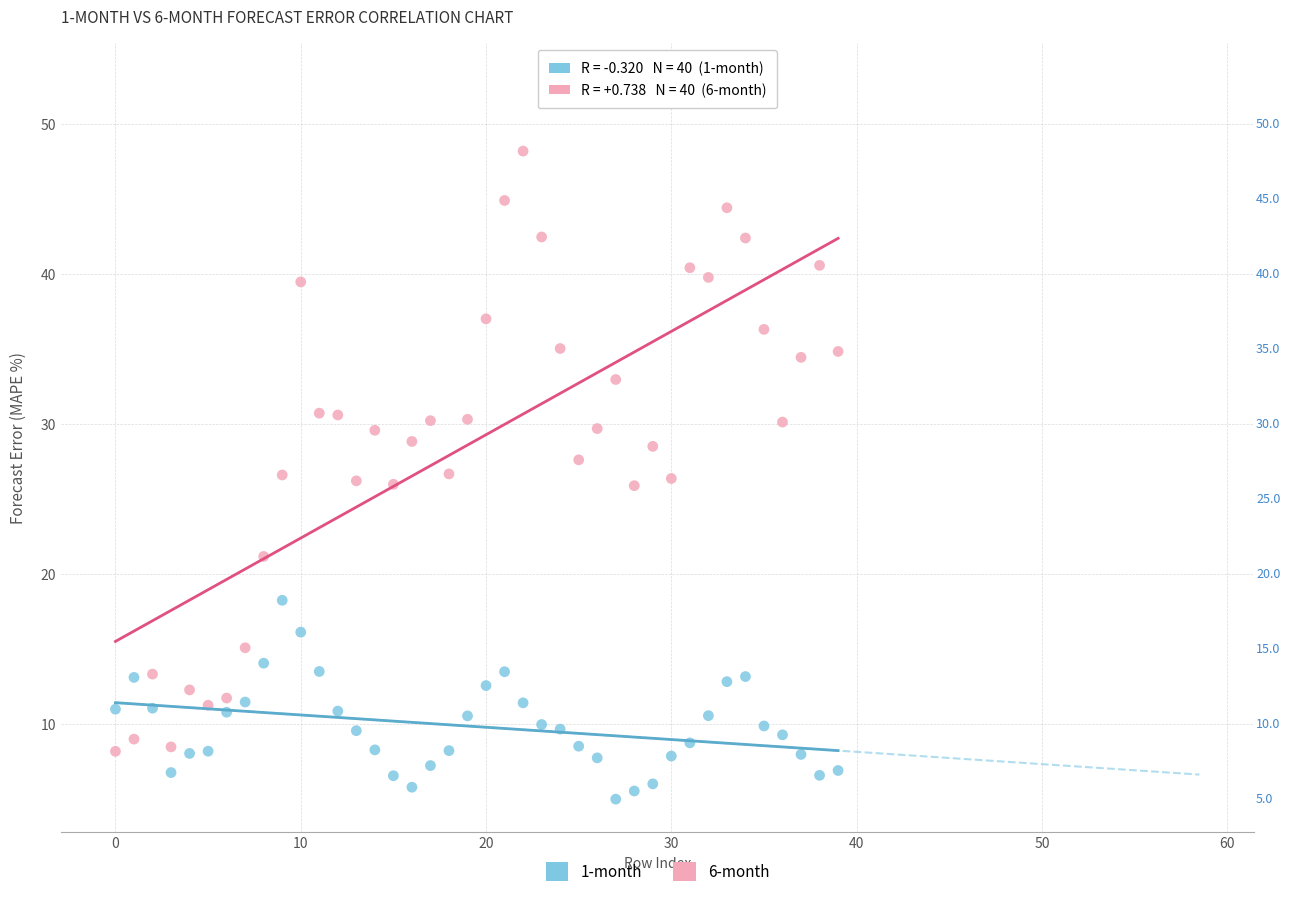

Which series has the widest spread of Y values?

6-month